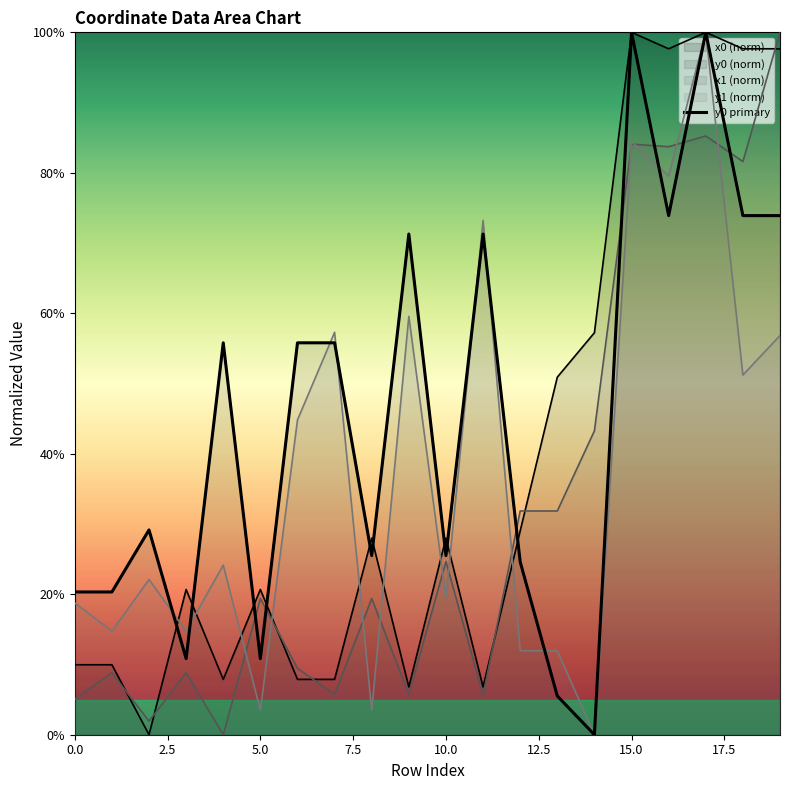

What is the spread (max minus min) of values at 7?

51.5